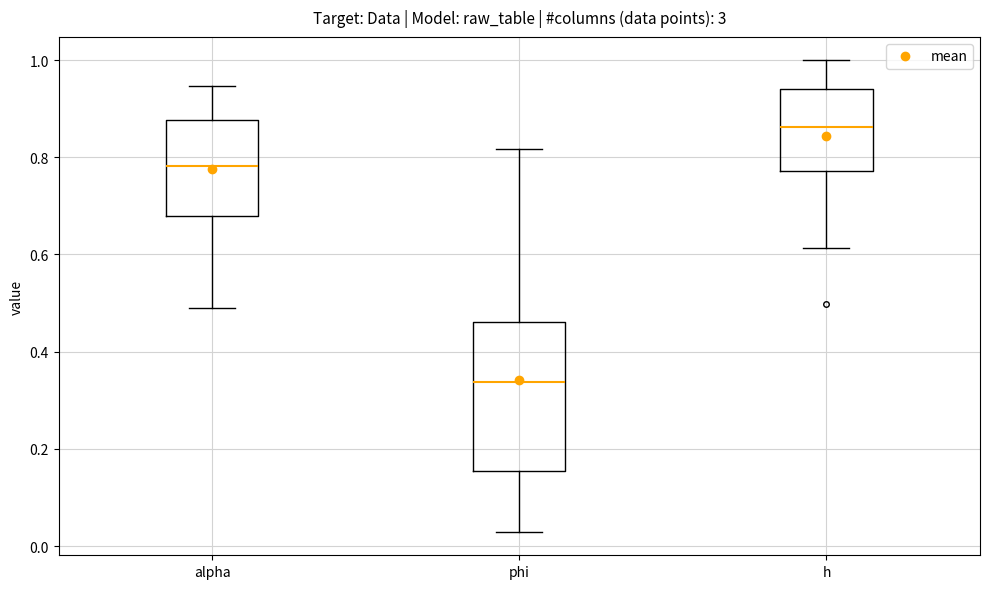

Which box is the tallest, from its lower edge to its upper edge?

phi